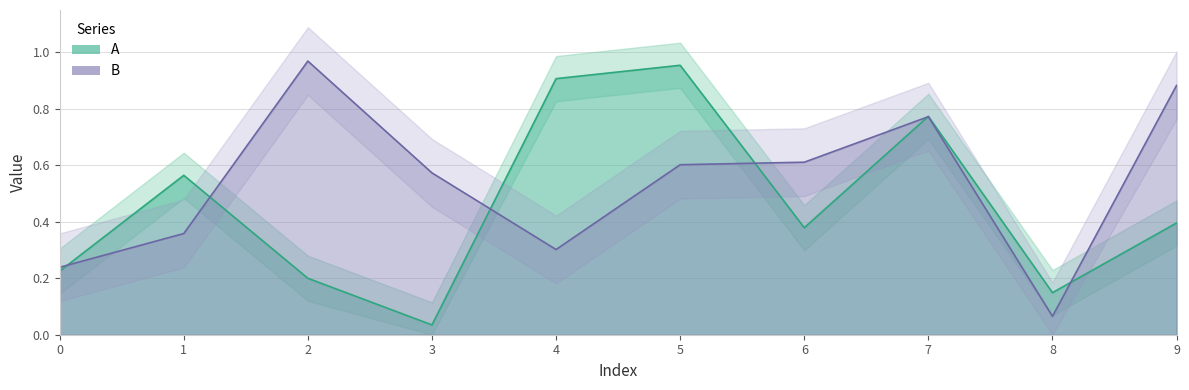

True or false: A has a value of 1.0 at 5.

True